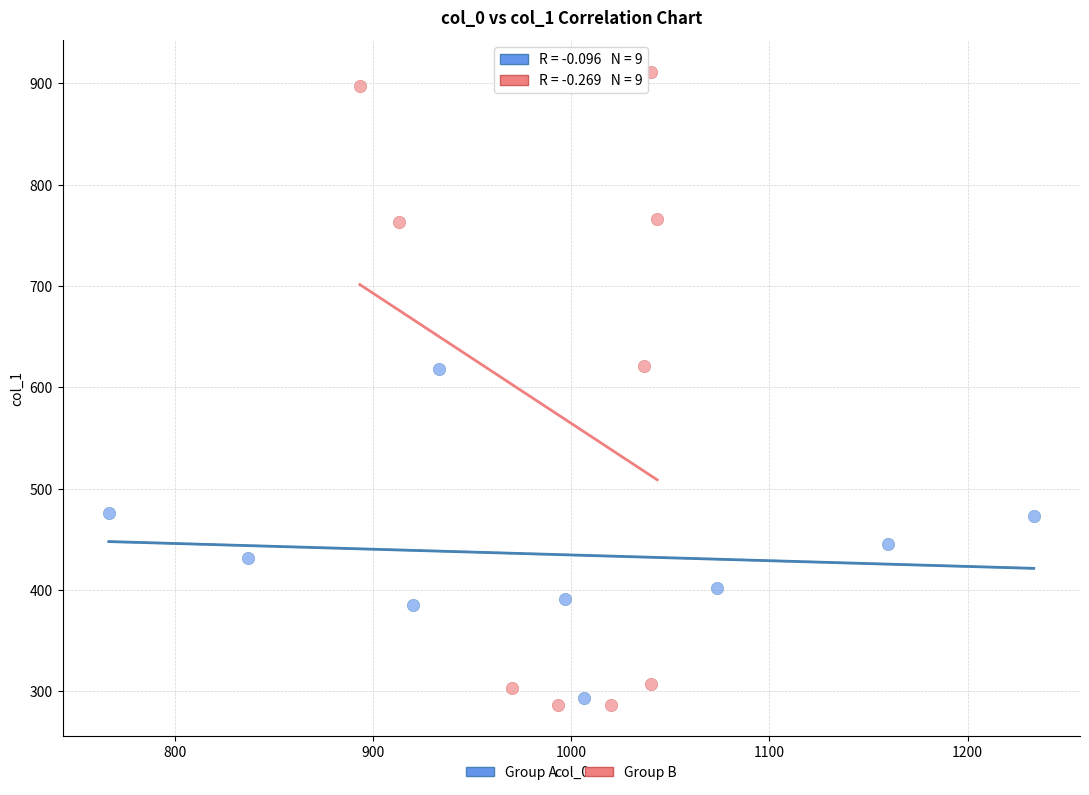

Which series reaches the maximum Y coordinate?

Group B